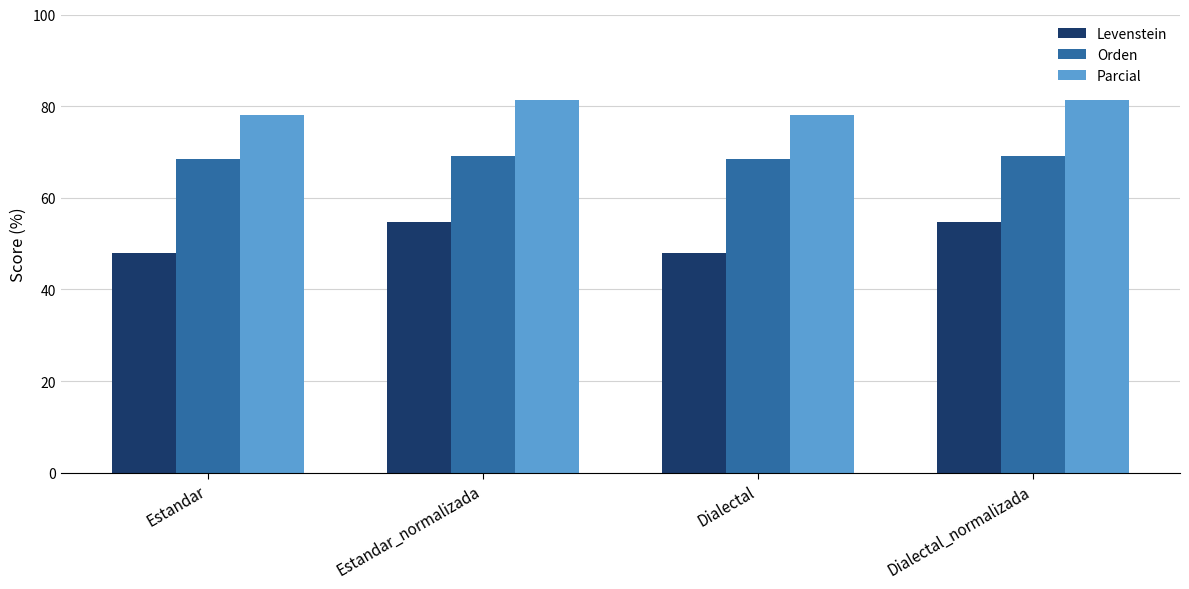

Is it true that Levenstein equals 26.0 at Dialectal?

False